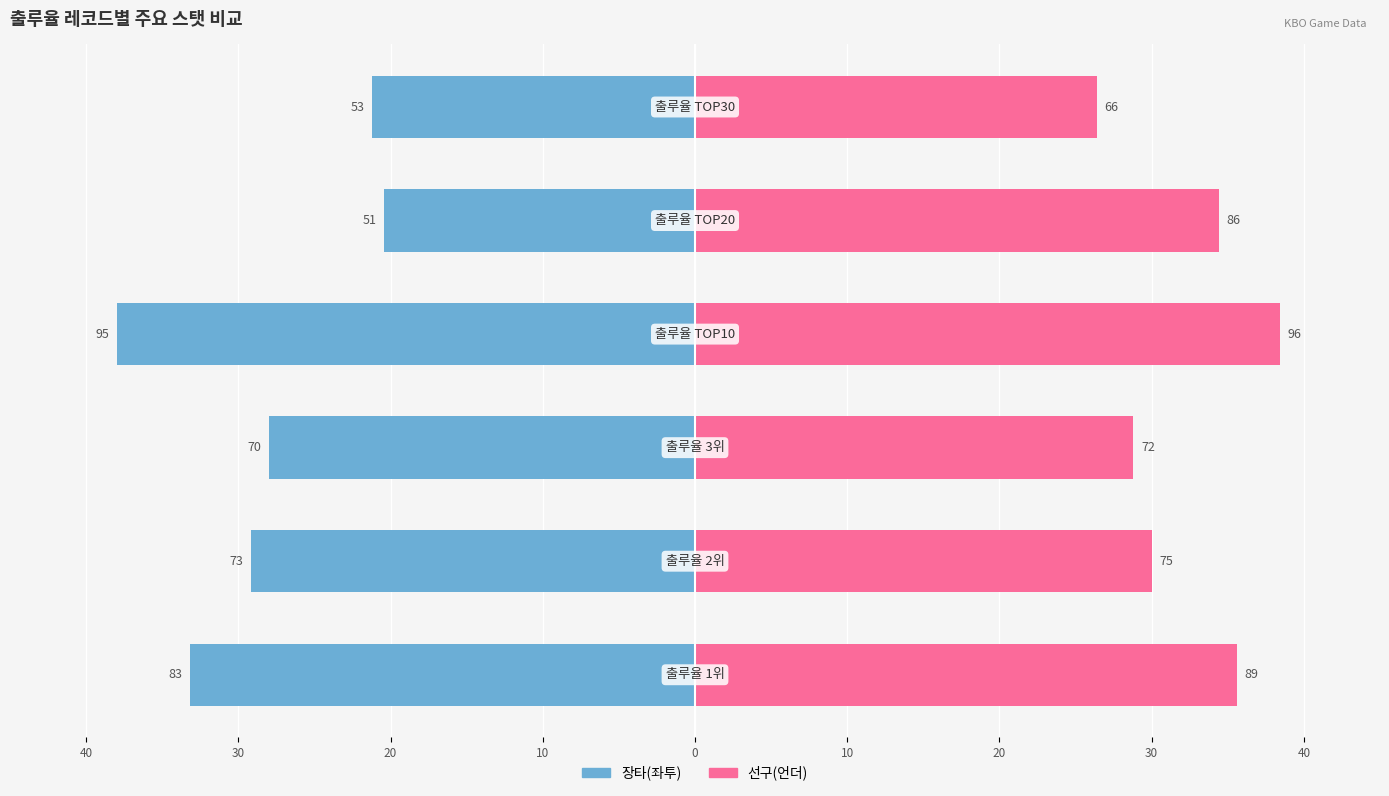

How many values in the 선구(언더) series exceed 34?

3